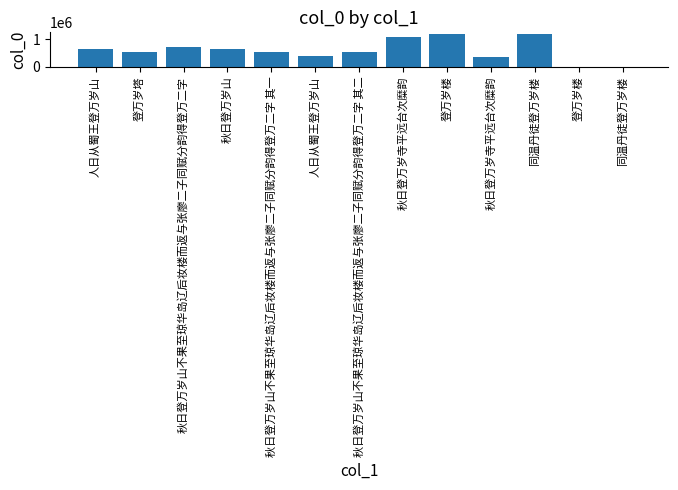

What is the label of the 6th bar from the left?

人日从蜀王登万岁山